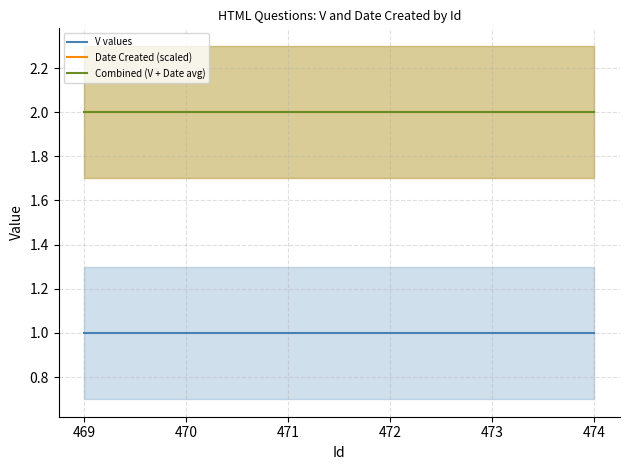

What is the total value across all series at 472?

5